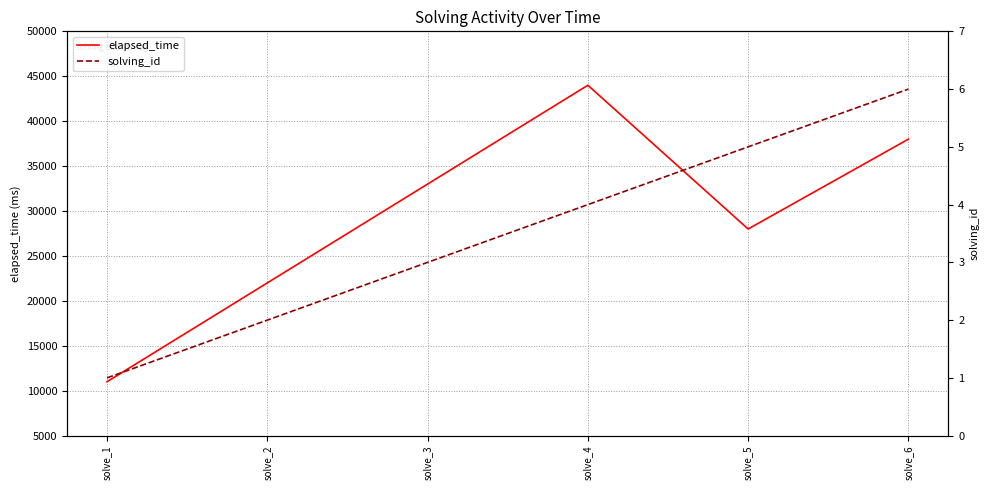

True or false: elapsed_time has more than 2 points higher than both neighbors.

False